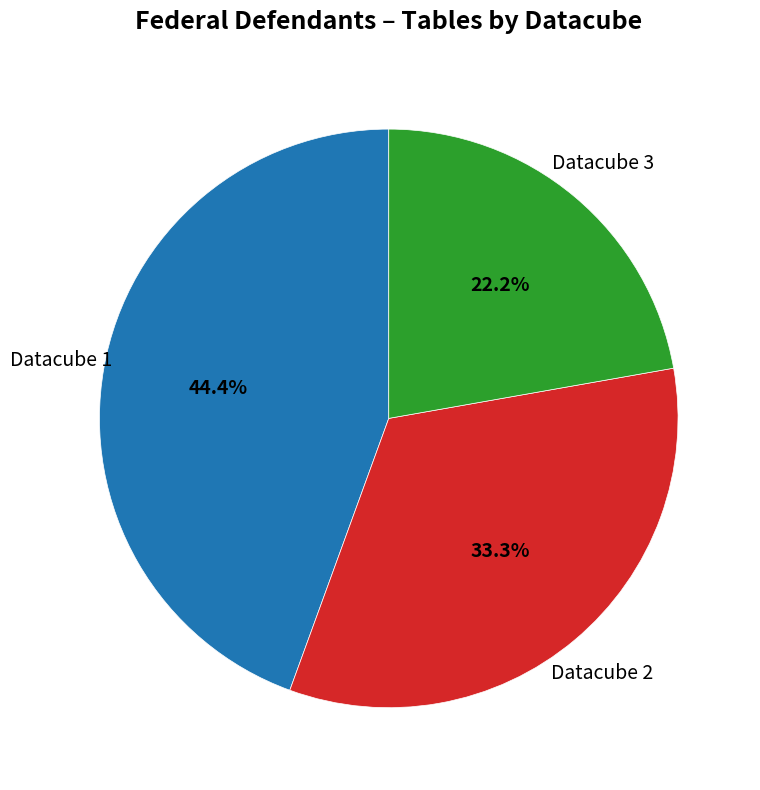

What is the smallest slice in the pie chart?

Datacube 3